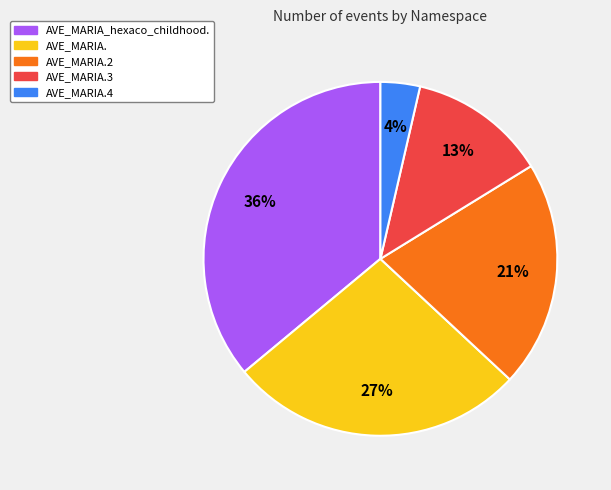

Is there any slice that represents more than half of the pie?

No